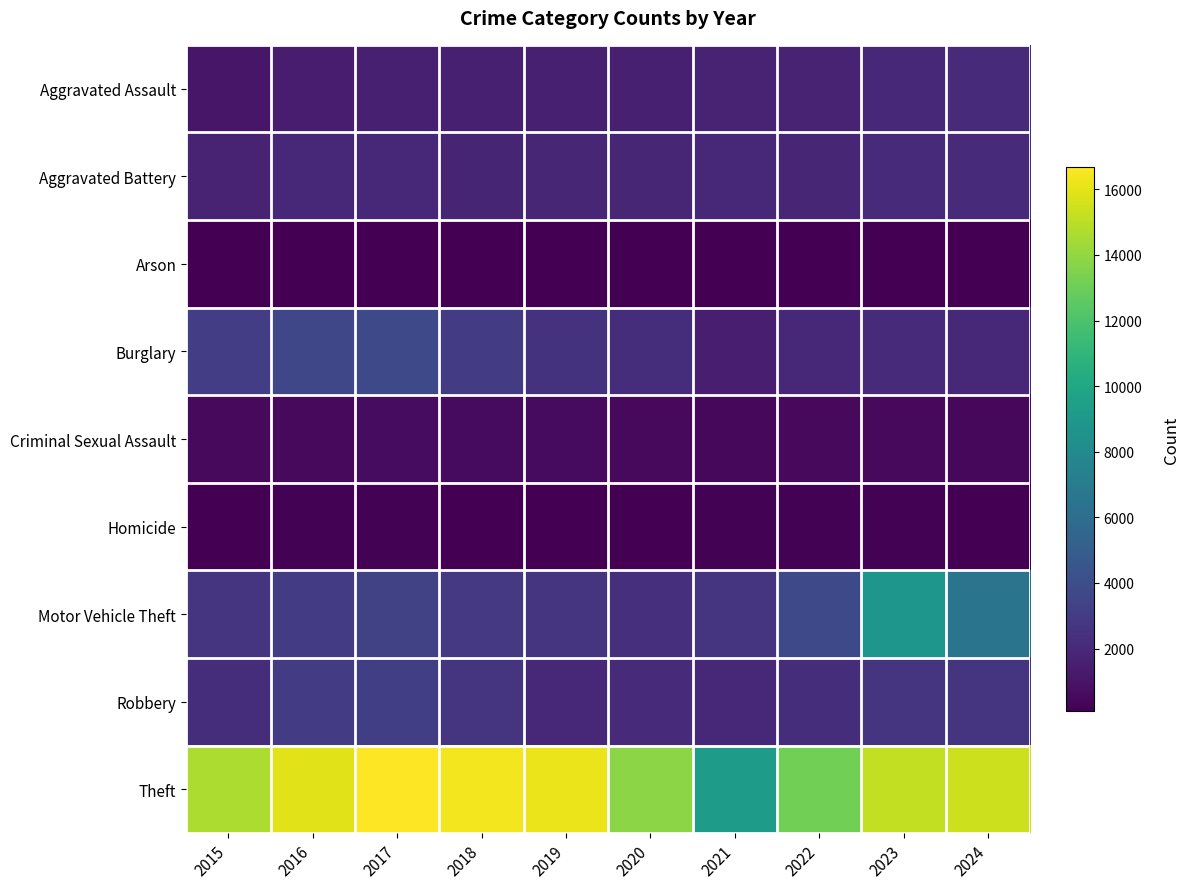

How many data points does each series have?

10